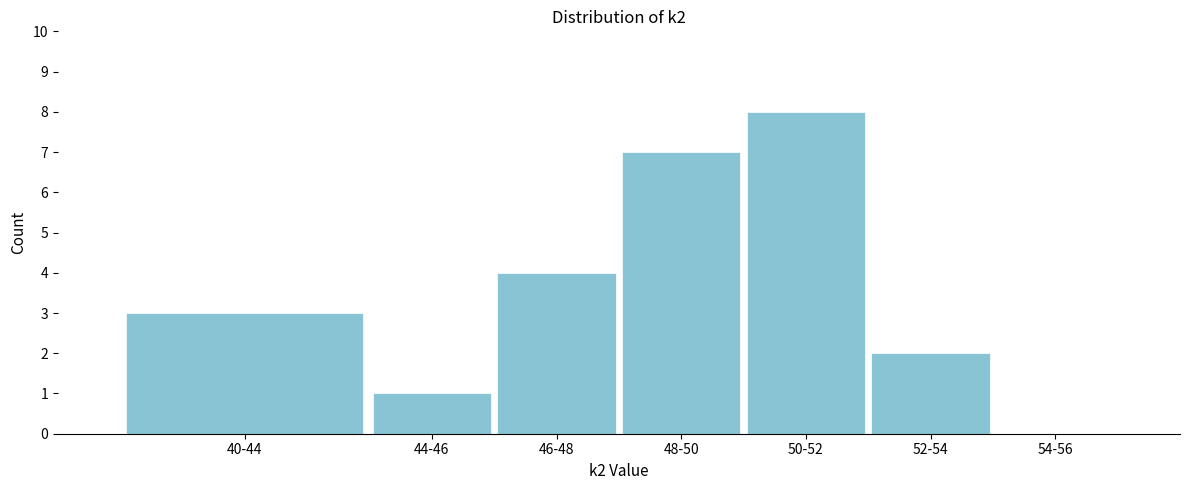

Reading left to right, list all the values displayed in this chart.

40-44=3	44-46=1	46-48=4	48-50=7	50-52=8	52-54=2	54-56=0